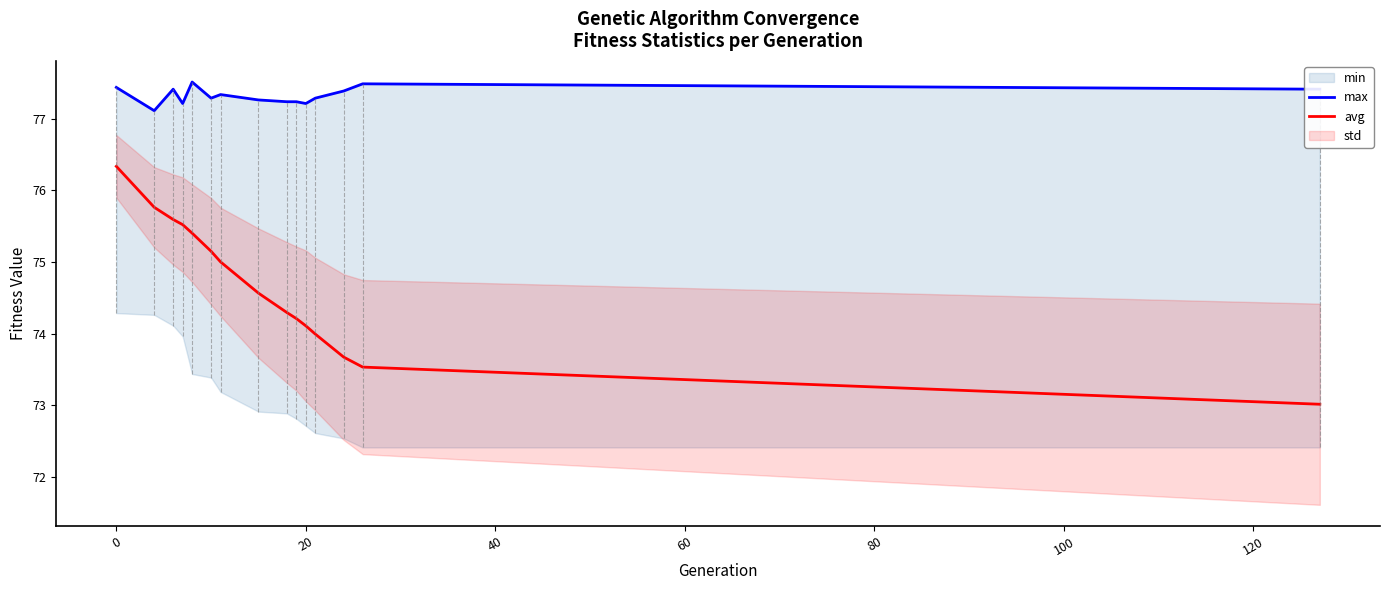

Does the chart have visible grid lines?

No